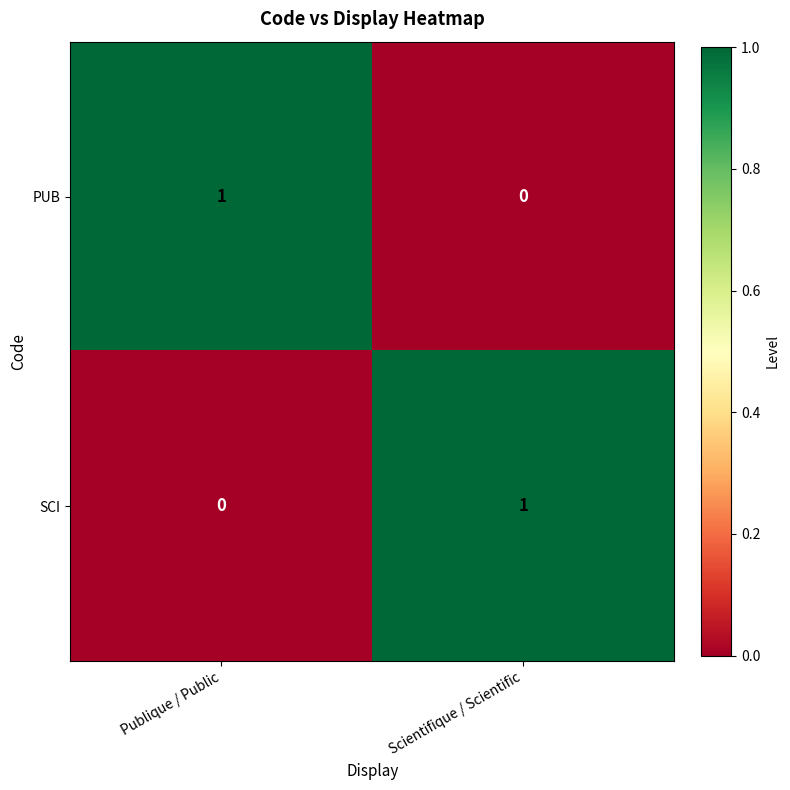

Rank the series at Publique / Public from highest to lowest value.

PUB, SCI